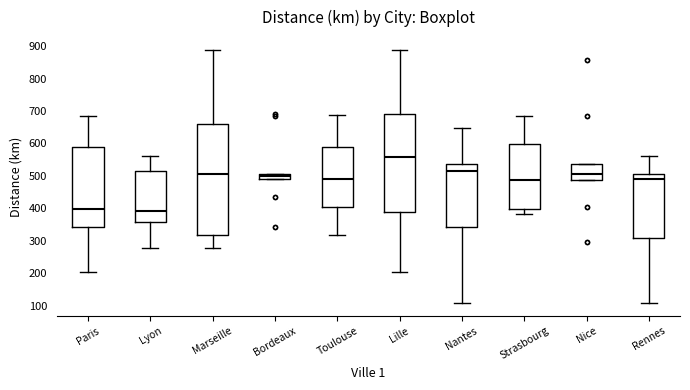

Where is the upper edge of the box for Nantes on the y-axis? The values are not printed on the chart, so give them approximately, as read against the axis.

540